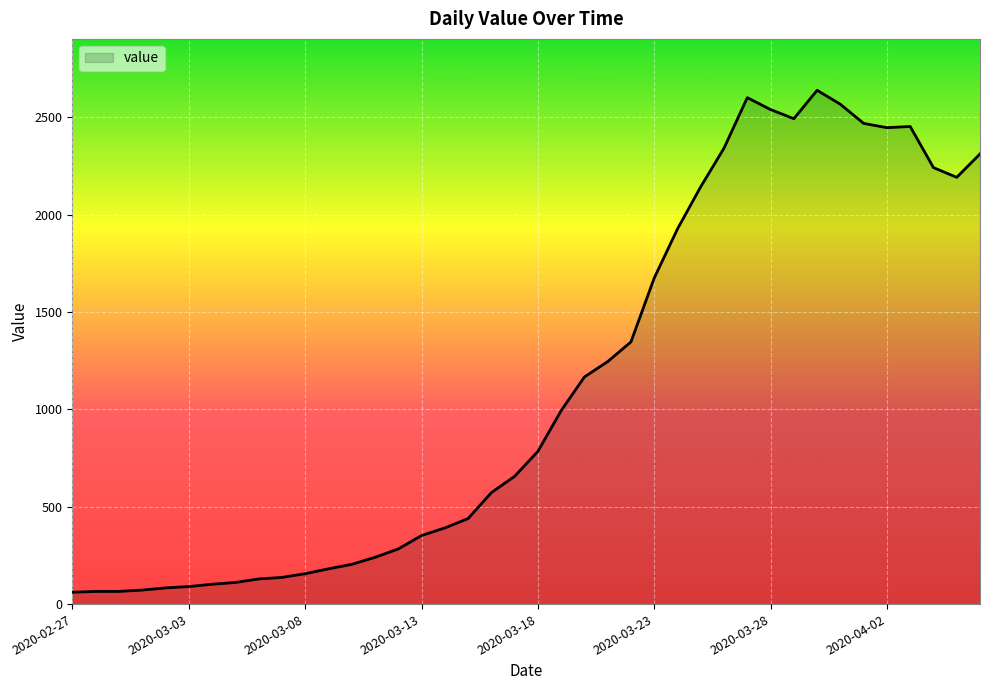

What is the minimum value shown in the chart?

61